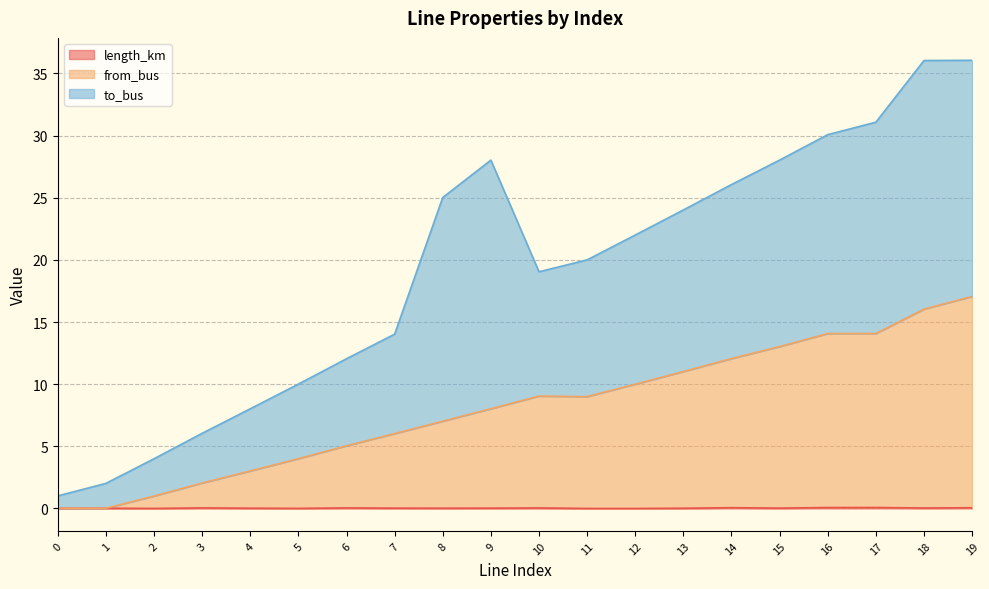

Where does the from_bus series first go above 9?

10